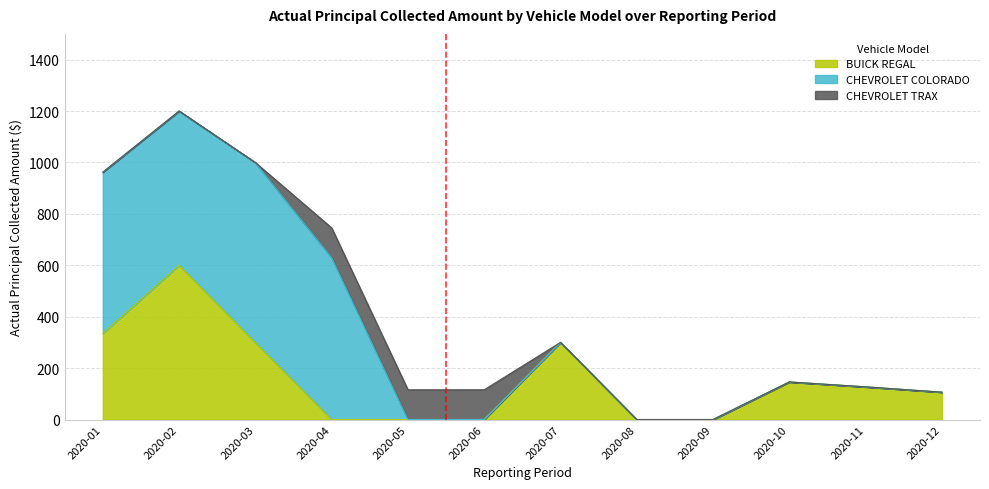

What is the spread (max minus min) of values at 2020-07?

300.0